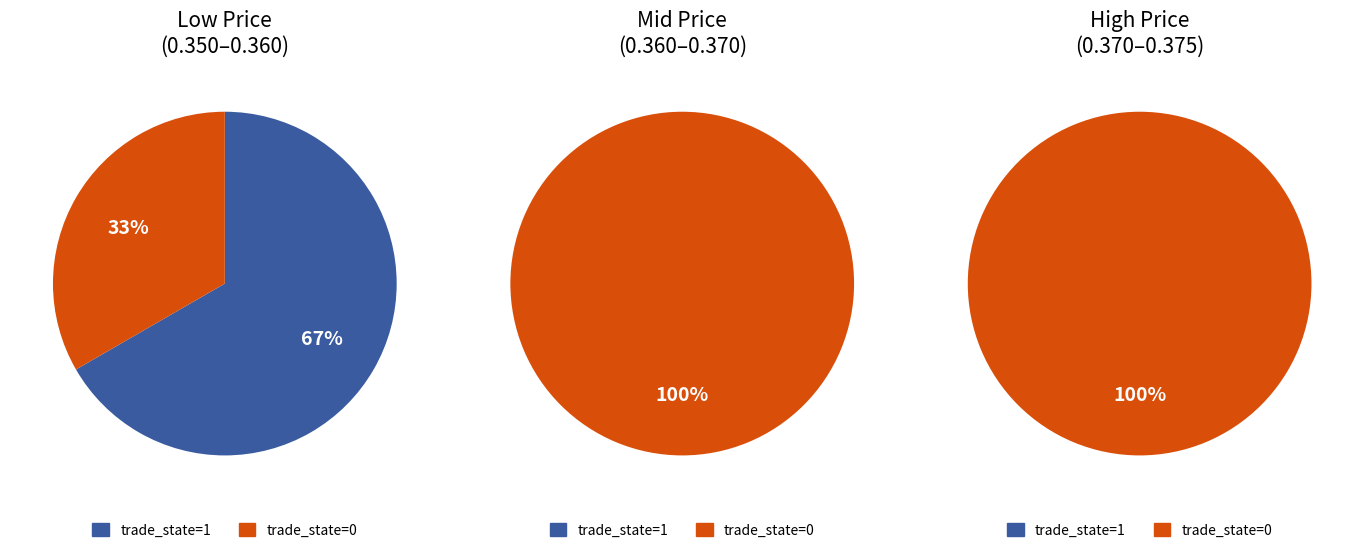

True or false: trade_state=0 accounts for 100% of the total.

True